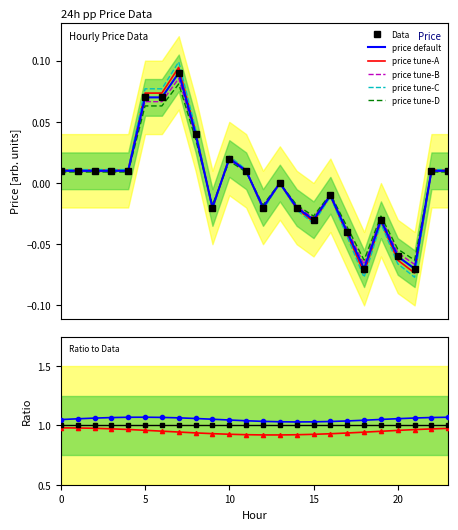

What is the value of the 7th point from the left?

0.1